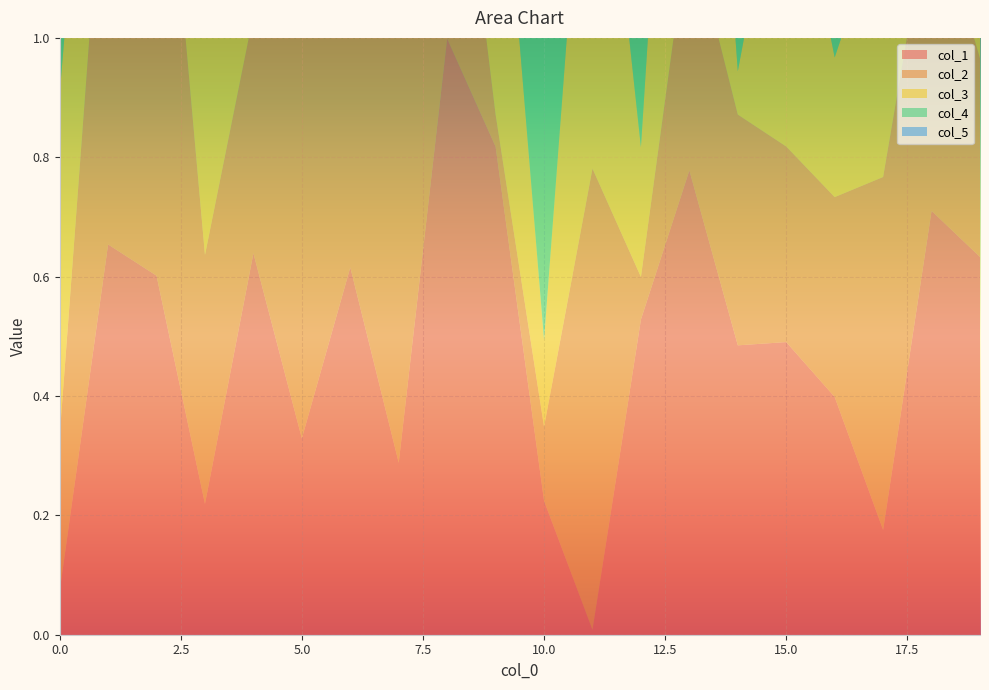

Reading left to right, what are all the values shown in this chart?

col_1: 0=0.1	1=0.7	2=0.6	3=0.2	4=0.6	5=0.3	6=0.6	7=0.3	8=1.0	9=0.8	10=0.2	11=0.0	12=0.5	13=0.8	14=0.5	15=0.5	16=0.4	17=0.2	18=0.7	19=0.6
col_2: 0=0.3	1=0.8	2=0.9	3=0.4	4=0.4	5=0.8	6=0.6	7=0.9	8=0.5	9=0.1	10=0.1	11=0.8	12=0.1	13=0.4	14=0.4	15=0.3	16=0.3	17=0.6	18=0.5	19=0.3
col_3: 0=0.6	1=0.5	2=0.8	3=0.9	4=0.7	5=0.3	6=0.2	7=0.6	8=0.4	9=0.6	10=0.1	11=0.8	12=0.2	13=0.9	14=0.1	15=0.6	16=0.2	17=0.4	18=0.2	19=0.7
col_4: 0=0.2	1=0.1	2=0.5	3=0.7	4=0.2	5=0.4	6=0.3	7=0.3	8=0.8	9=0.5	10=0.6	11=0.8	12=0.2	13=0.3	14=0.9	15=0.7	16=0.3	17=0.2	18=0.2	19=0.7
col_5: 0=0.6	1=0.2	2=0.5	3=0.9	4=0.8	5=0.4	6=0.5	7=0.2	8=0.8	9=0.4	10=0.3	11=0.8	12=0.6	13=0.7	14=0.4	15=0.6	16=0.9	17=0.1	18=0.6	19=0.9